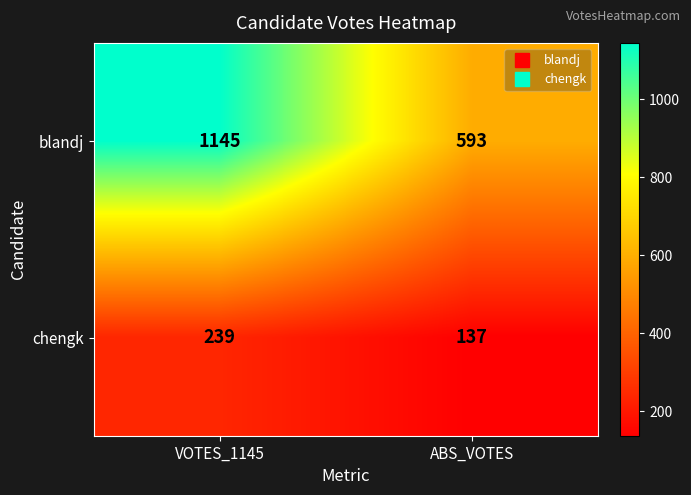

At ABS_VOTES, list the series in order from largest to smallest.

blandj, chengk